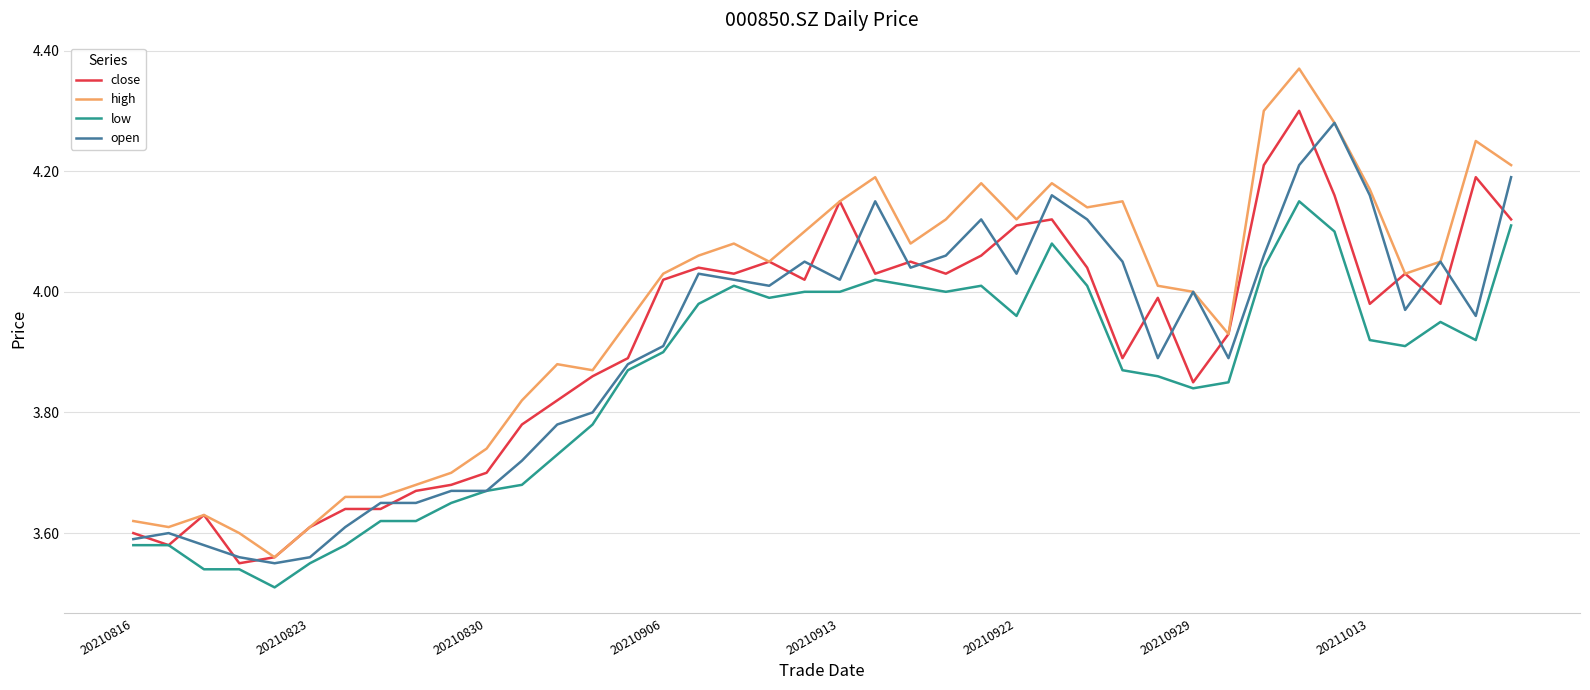

Which series has the largest total across all categories?

high